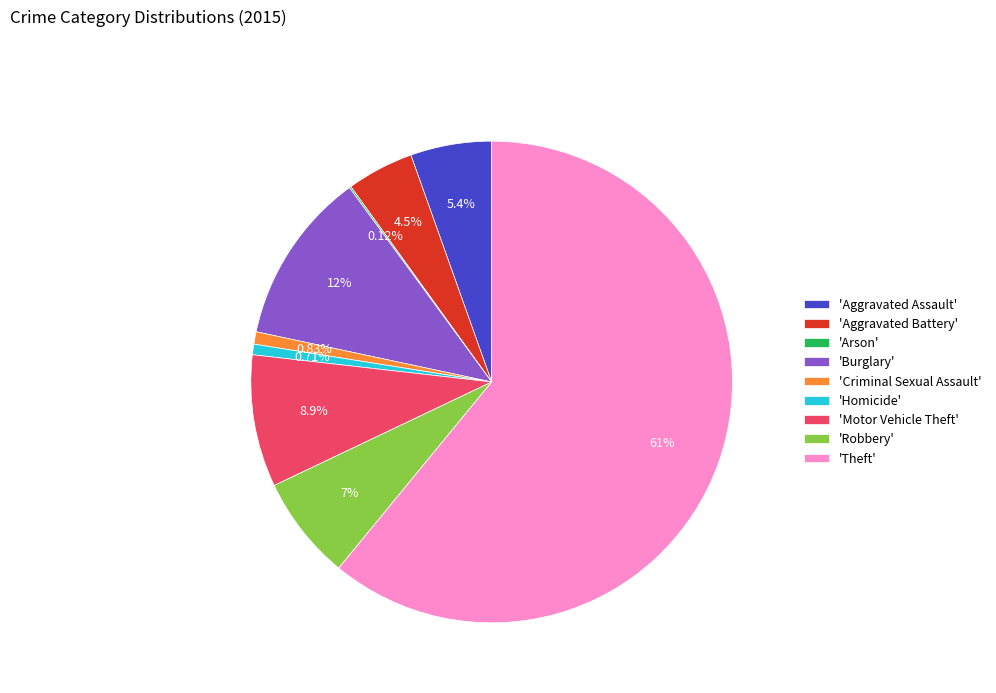

Which category has the biggest portion of the pie?

'Theft'